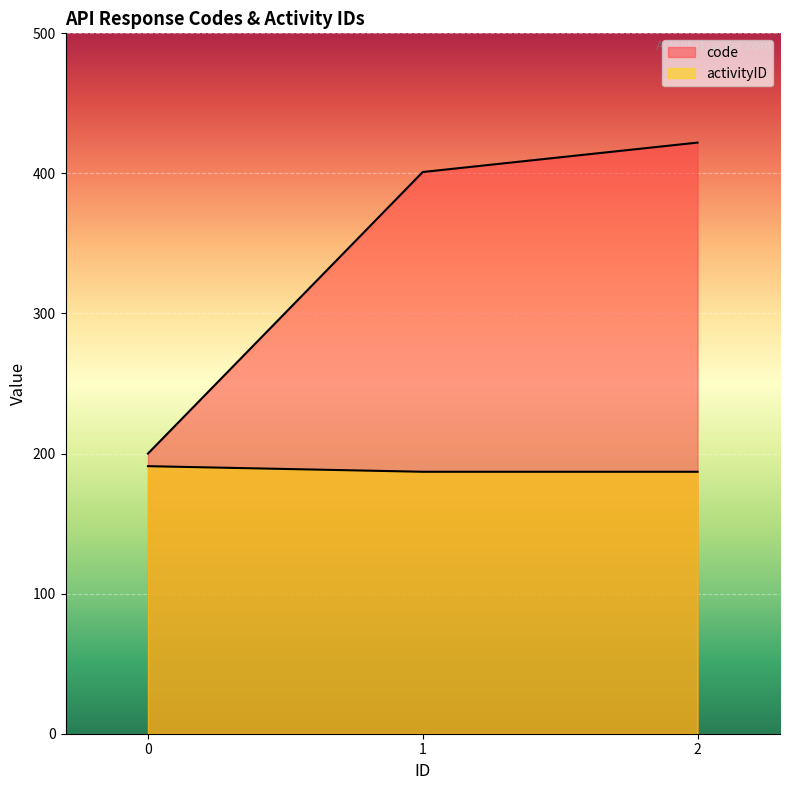

Where does the code series first go above 401?

2